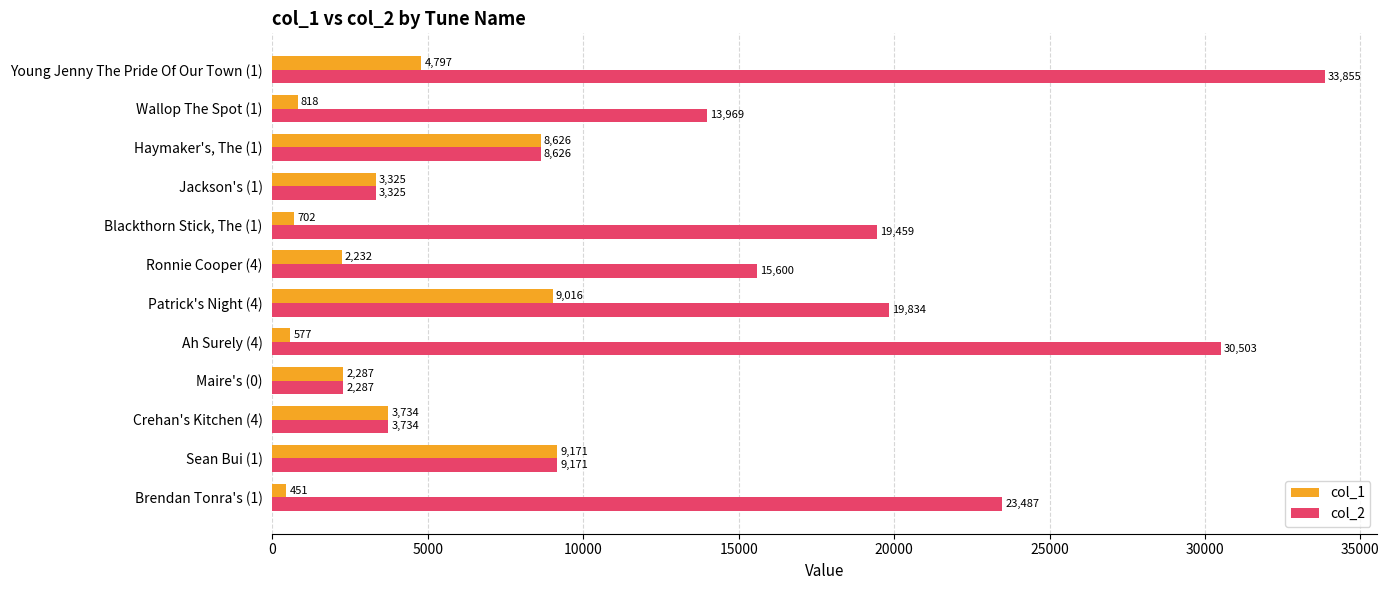

Read the col_2 value at Maire's (0).

2287